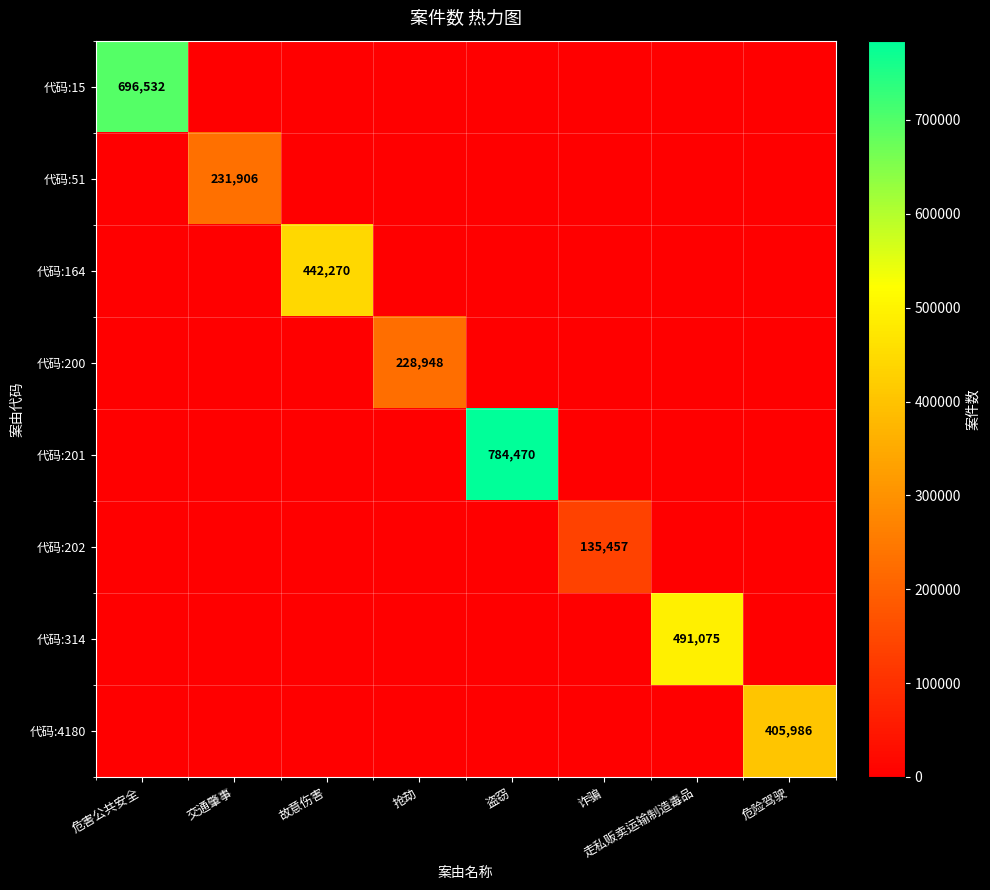

What is the total value across all series at 诈骗?

135457